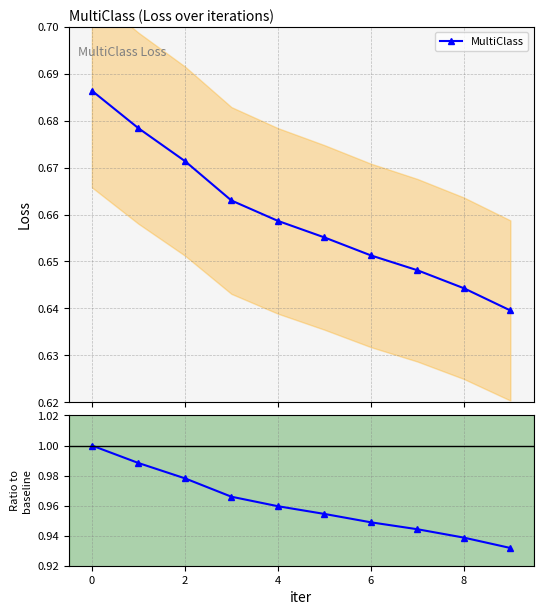

Between 8 and 9, which is larger?

8